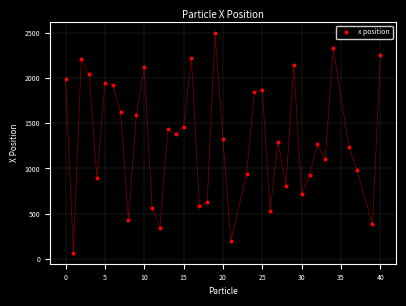

What is the range of X values (max minus min)?

40.0